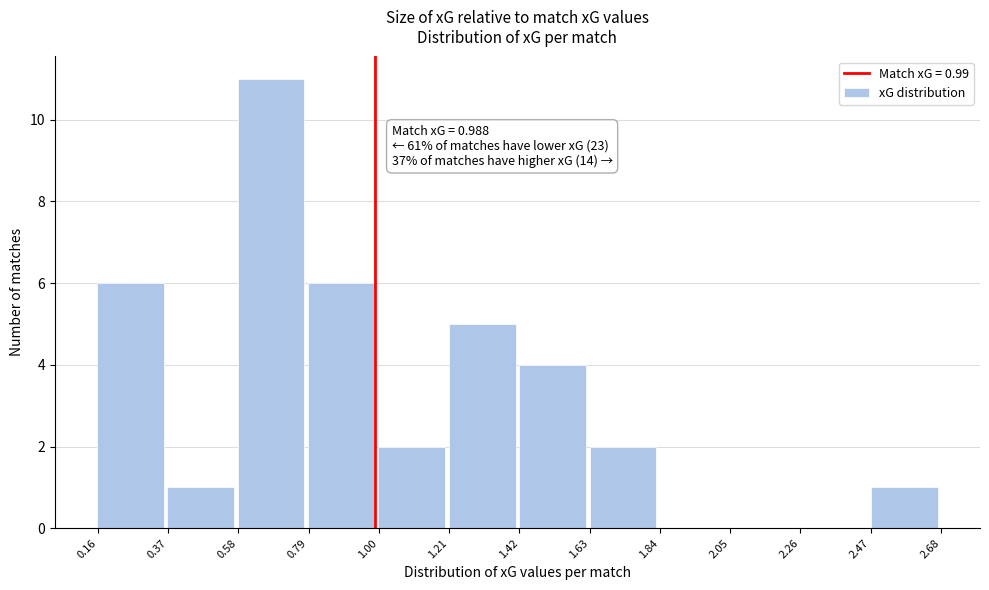

Over which range of the x-axis is the bar tallest?

0.60 to 0.80